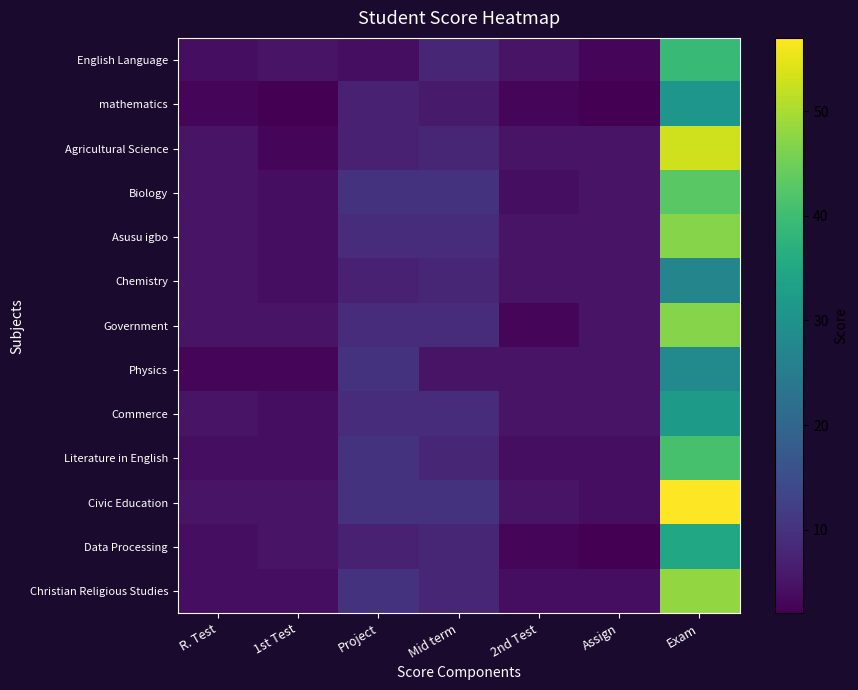

At which category is the sum across all series the highest?

Exam